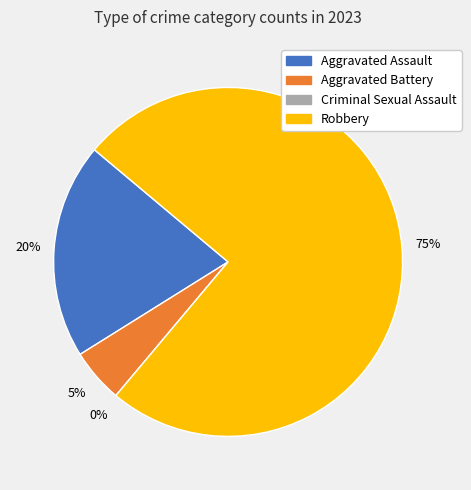

What is the majority slice?

Robbery